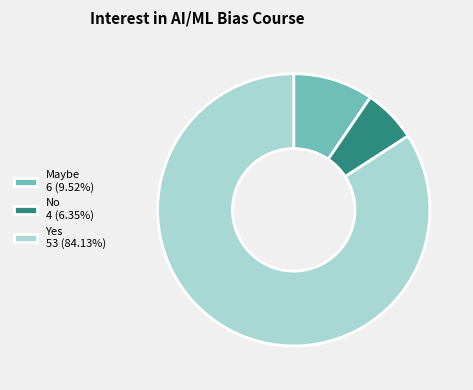

What is the ratio of the value at Yes to the value at Maybe?

8.8